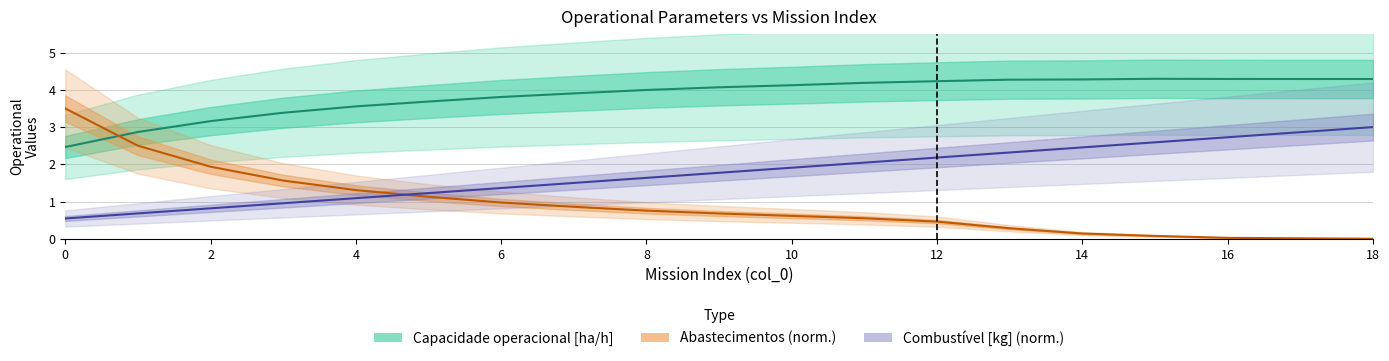

True or false: Combustível [kg] (norm.) and Capacidade operacional [ha/h] intersect in this chart.

False